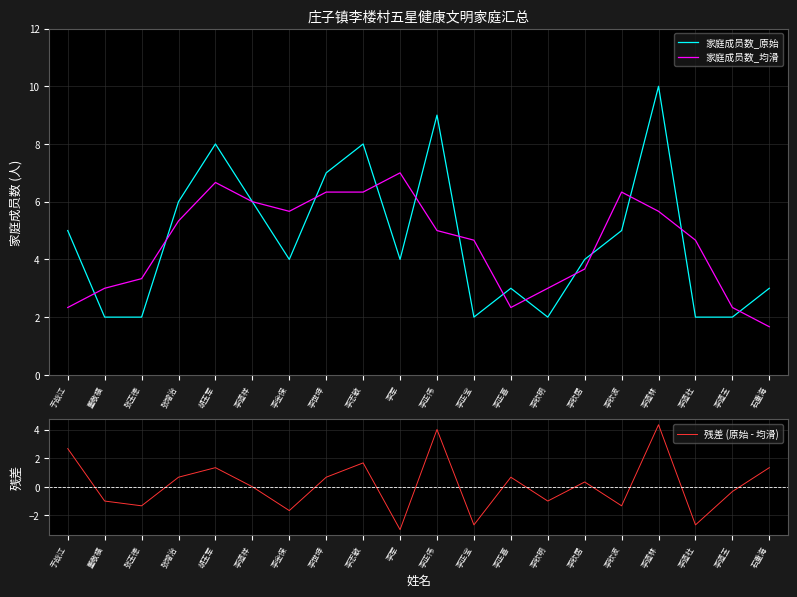

True or false: 家庭成员数_均滑 has more than 1 interior local peaks.

True